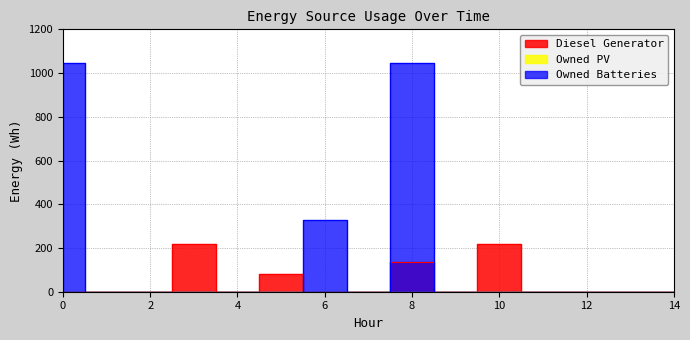

Is the value of Owned Batteries at 3 greater than the value of Diesel Generator at 5?

No